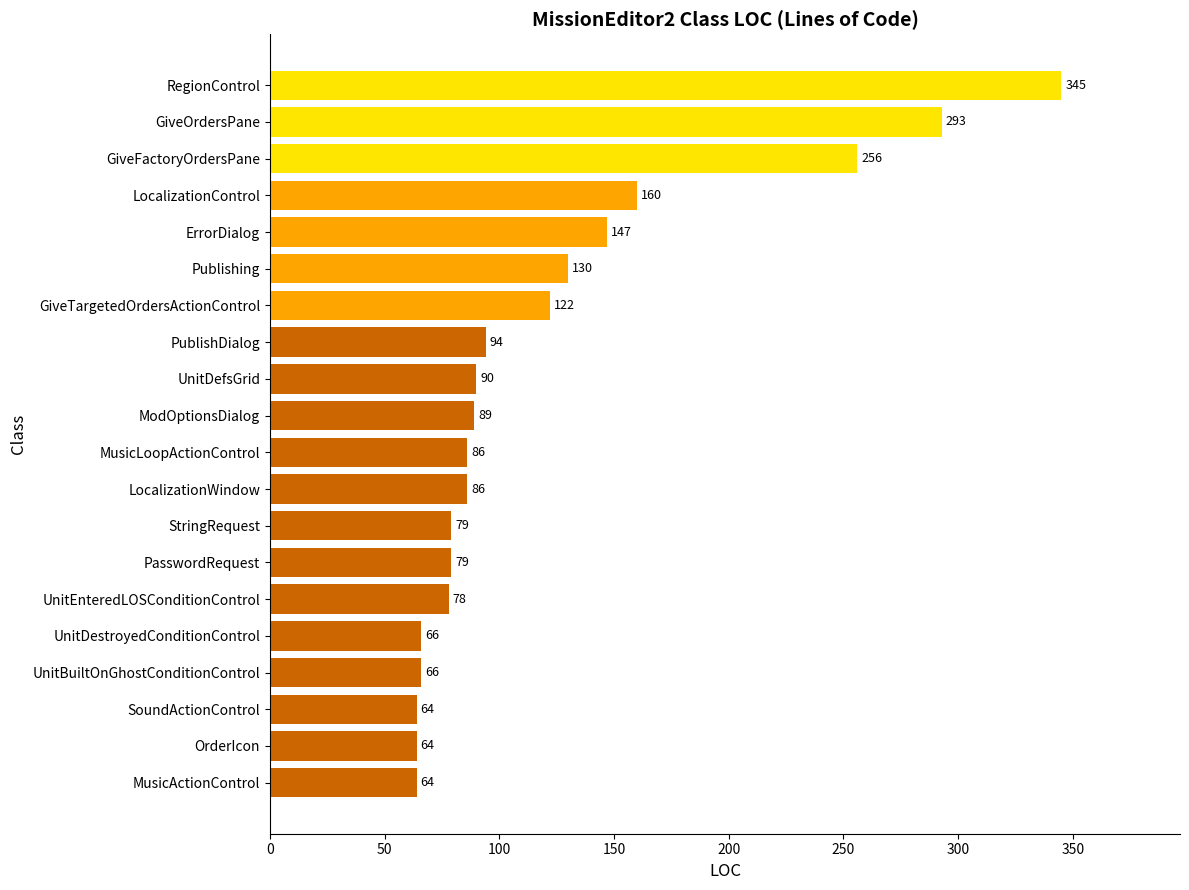

How many data points are less than 89?

10